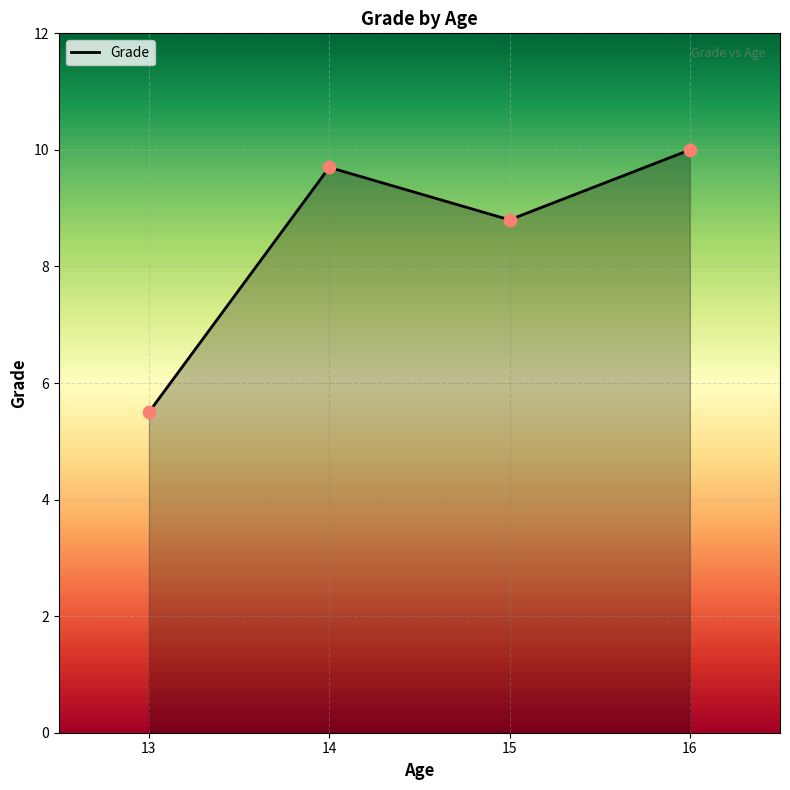

Approximately how many times larger is the value at 15 compared to 16?

0.9